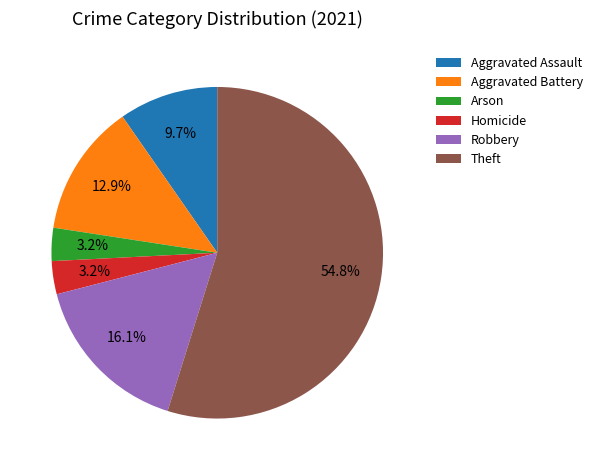

What is the largest slice in the pie chart?

Theft